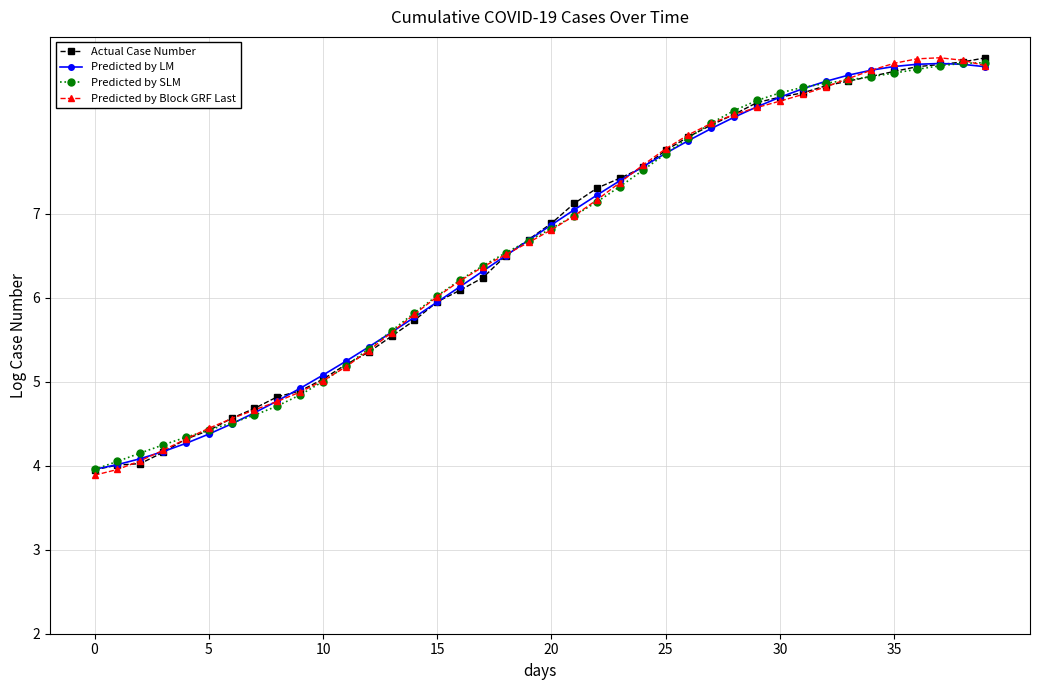

True or false: Predicted by SLM and Predicted by LM intersect in this chart.

True